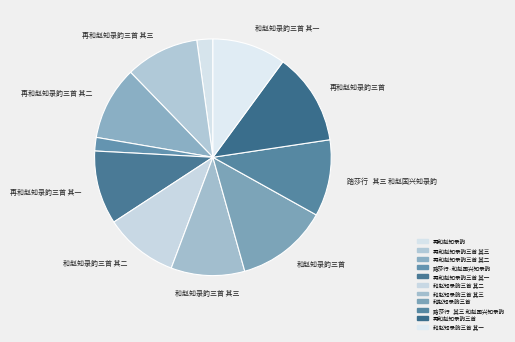

How many segments does this pie chart have?

11